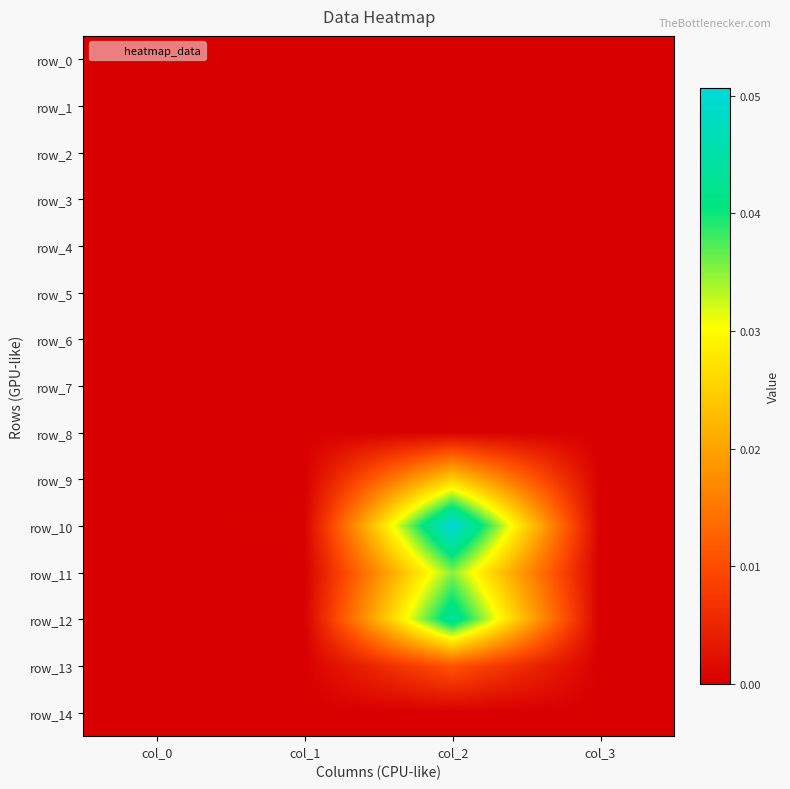

Which series has the largest range (max minus min)?

row_10